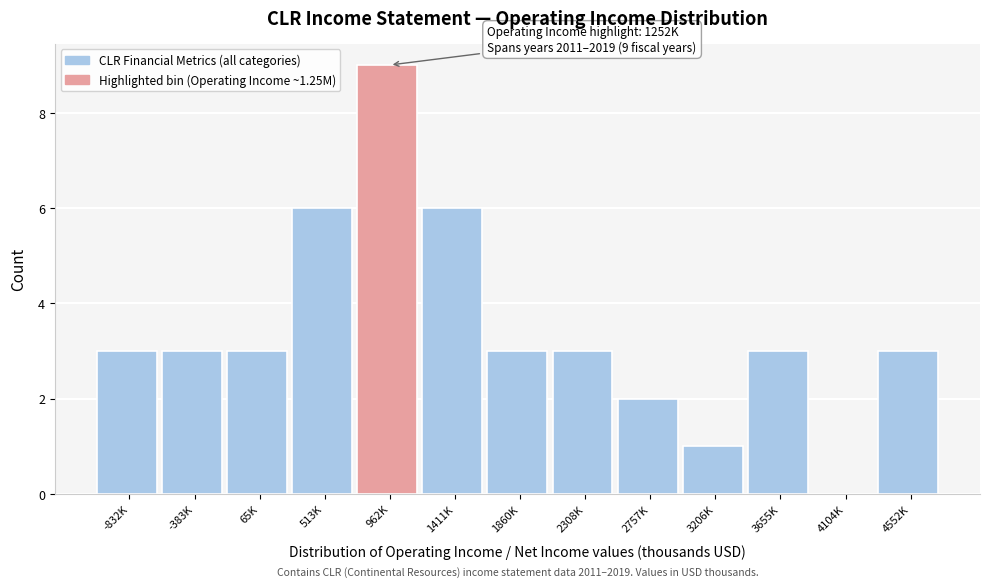

Reading right to left, transcribe all the data shown in this chart.

4552K=3	4104K=0	3655K=3	3206K=1	2757K=2	2308K=3	1860K=3	1411K=6	962K=9	513K=6	65K=3	-383K=3	-832K=3